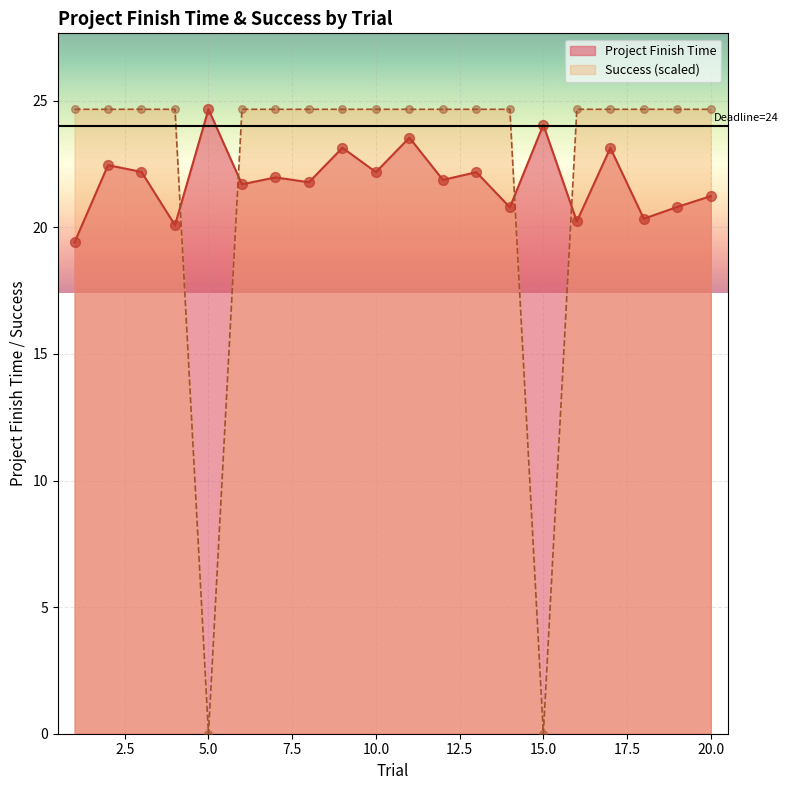

At how many categories does at least one series exceed 19?

20